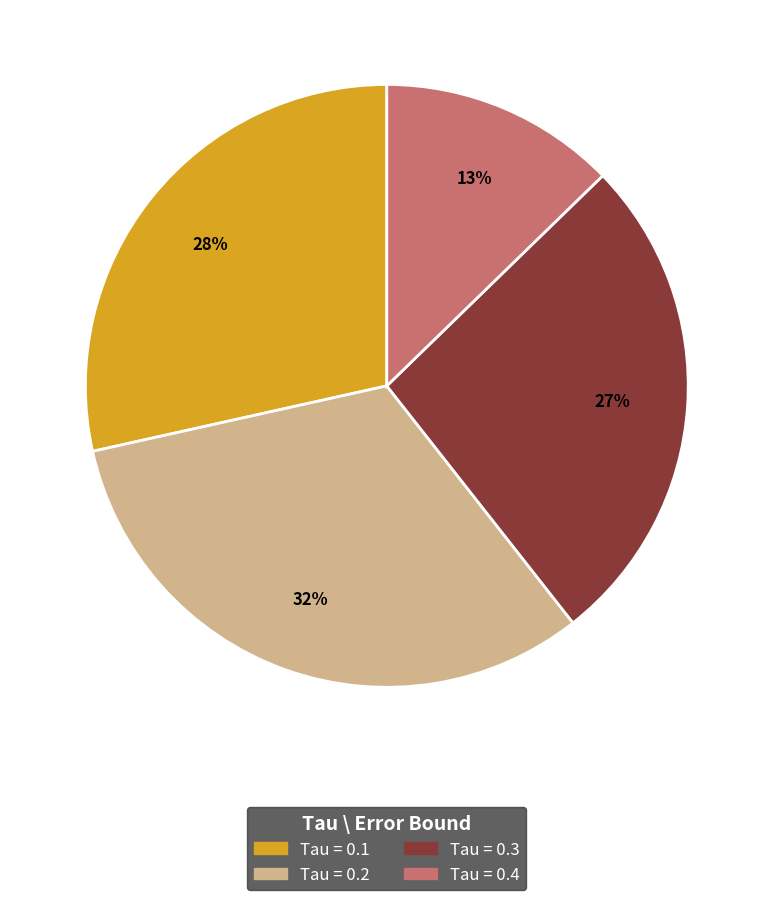

To the nearest percent, what is the average slice percentage?

25%